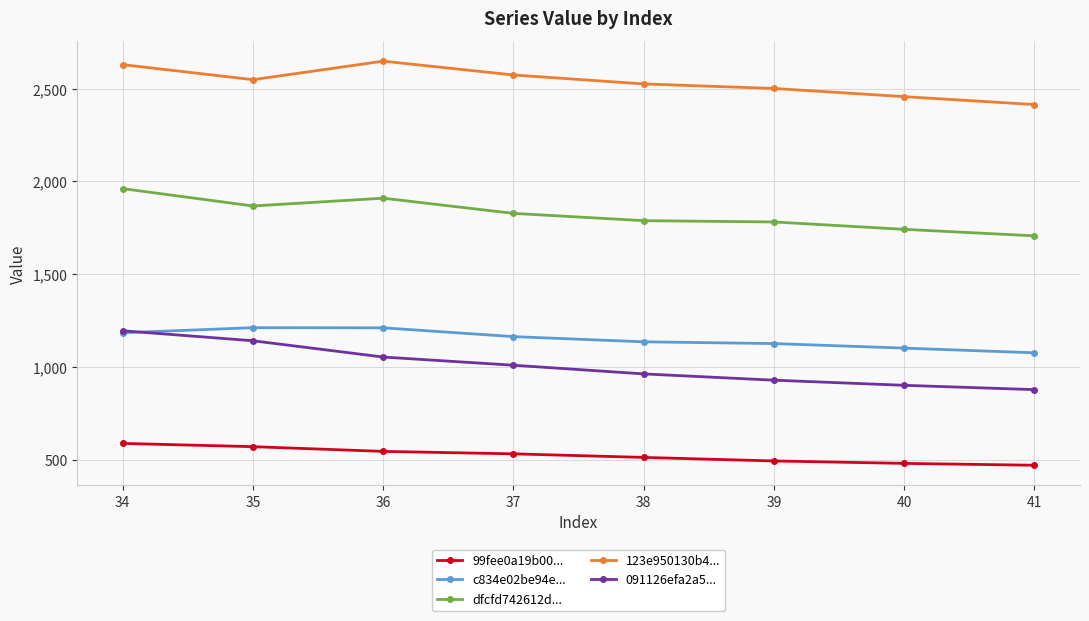

Which series has the widest spread of values?

091126efa2a5...